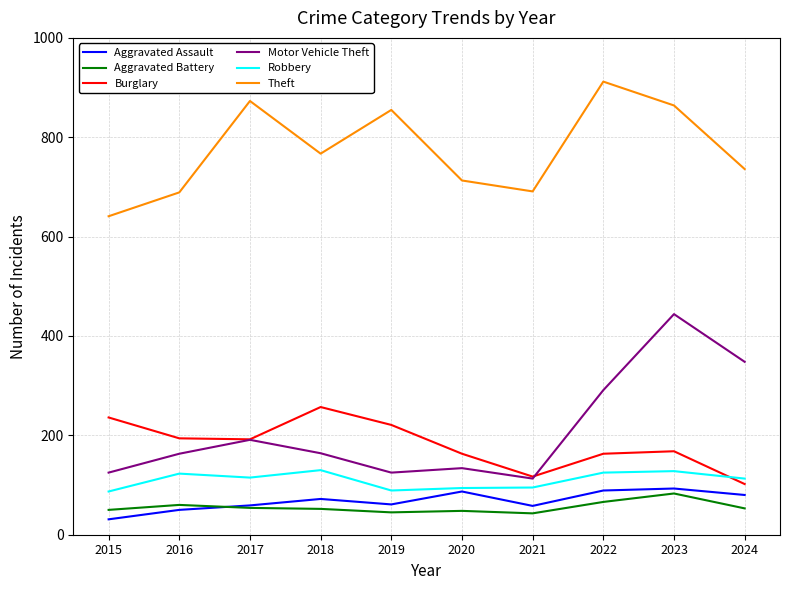

Which series changed the most between 2021 and 2024?

Motor Vehicle Theft